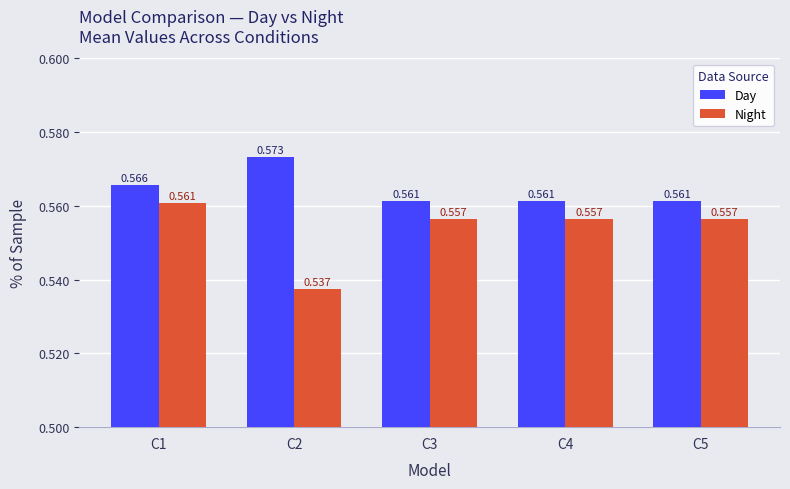

List the series in order of their overall mean, highest first.

Day, Night